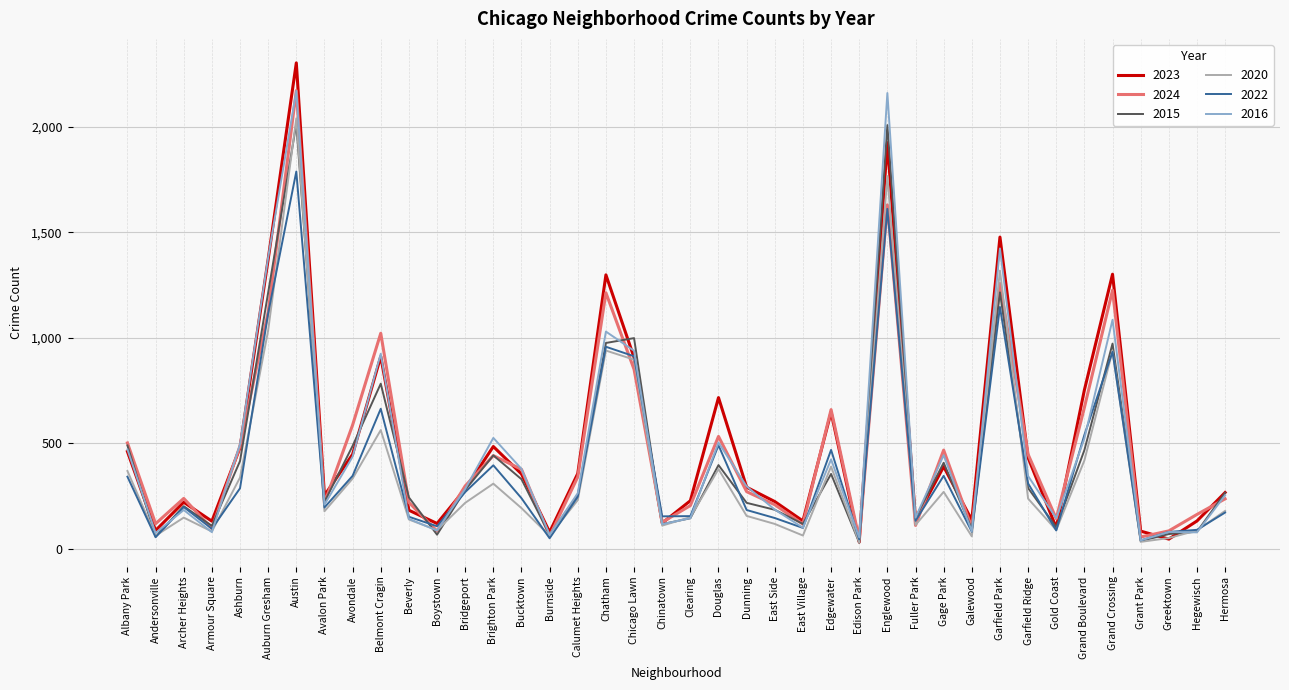

Where is the first local maximum for 2023?

Archer Heights